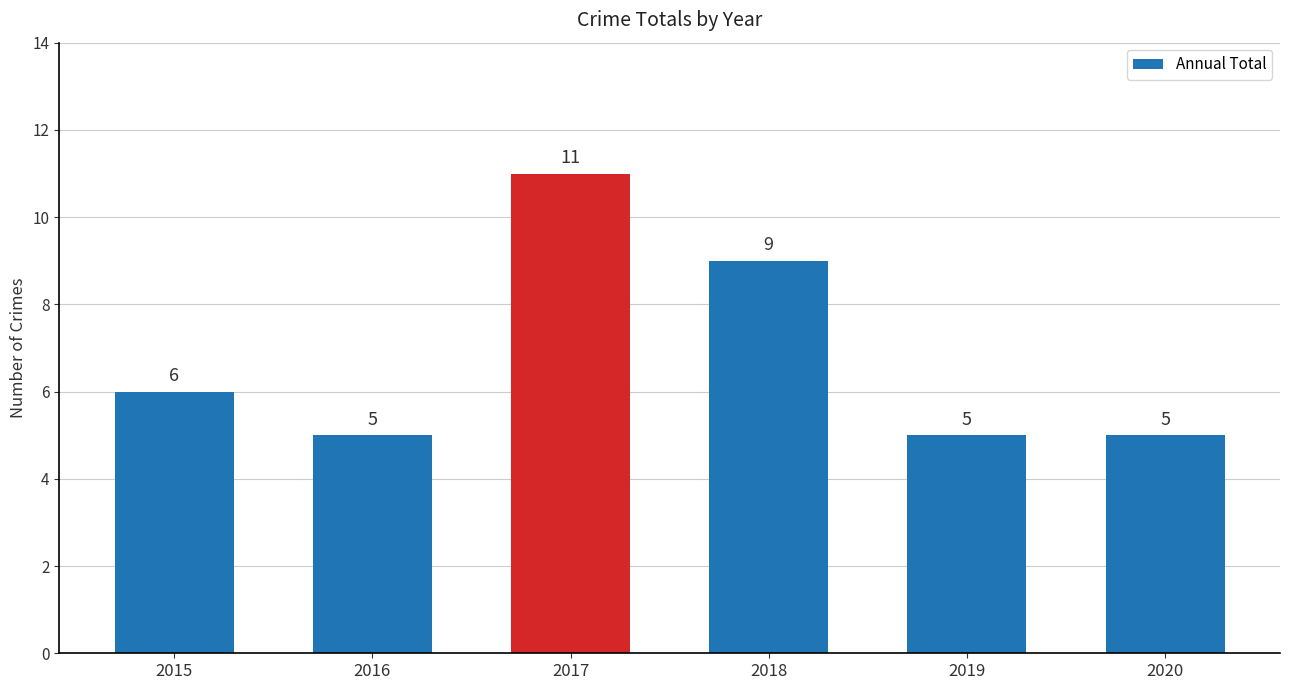

What is the sum of the values at 2016 and 2020?

10